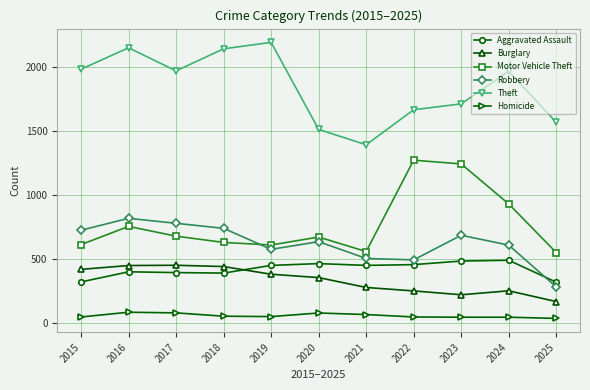

What is the highest value of the Homicide series?

87